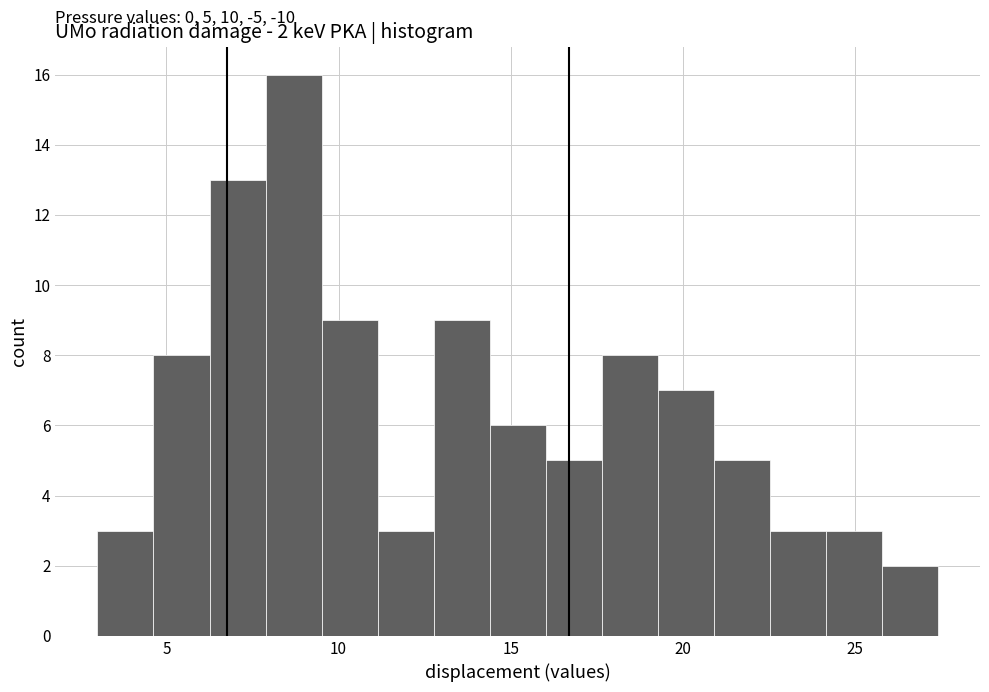

Around what value on the x-axis is the tallest bar? Give the approximate position of its centre, as read against the axis.

8.5